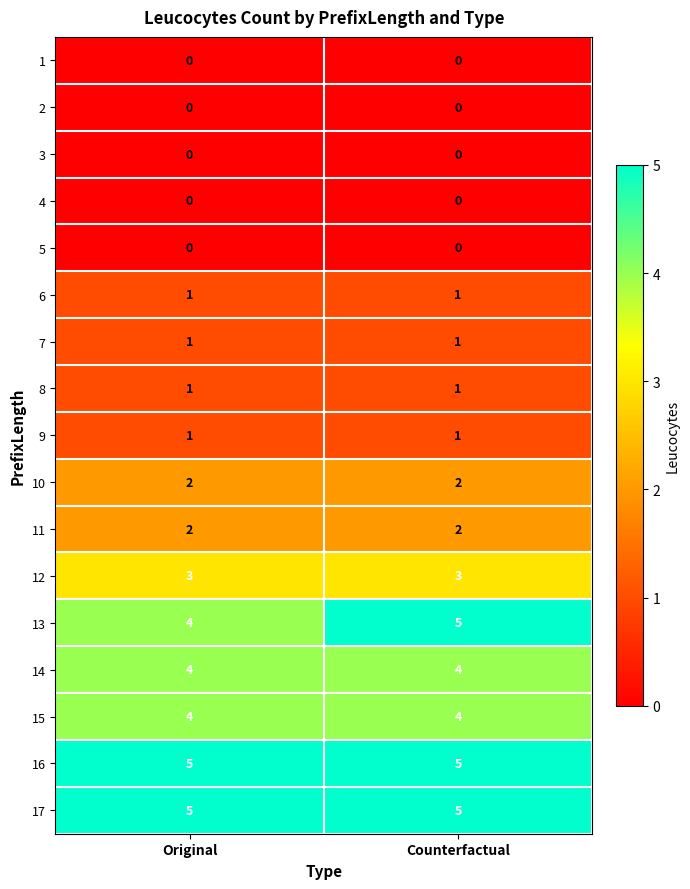

At how many categories does at least one series exceed 3?

2